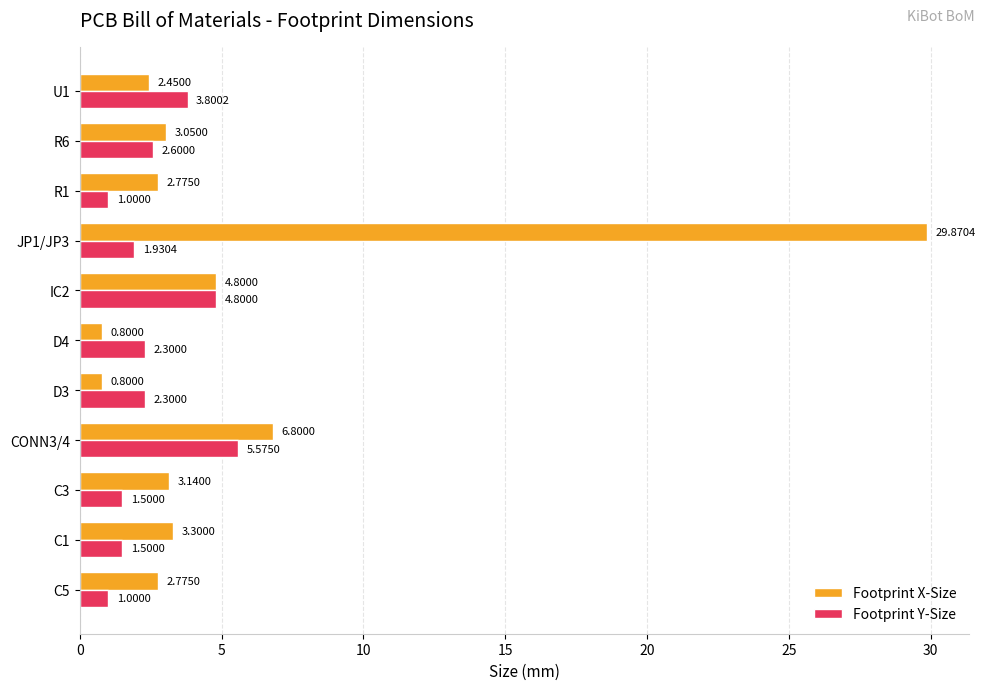

What is the difference between the Footprint X-Size values at JP1/JP3 and CONN3/4?

23.1